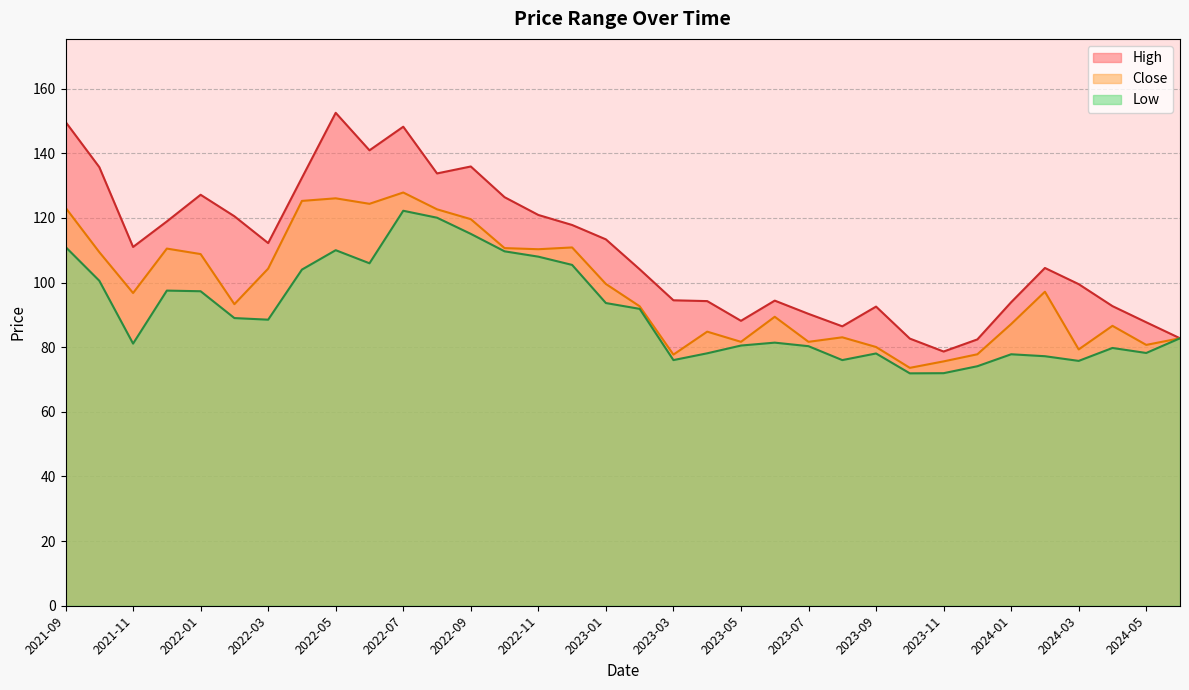

What is the label of the 31st point from the right?

2021-12